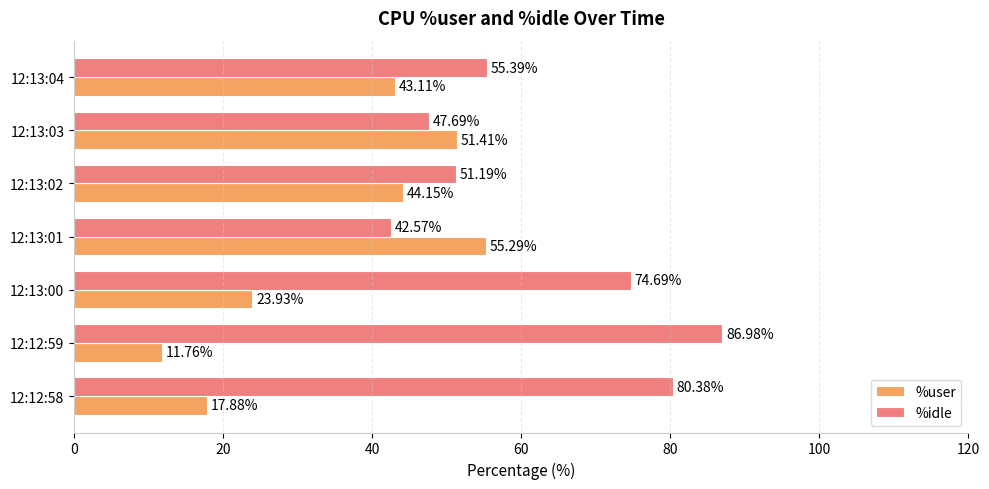

List the series in order of their peak value, lowest first.

%user, %idle